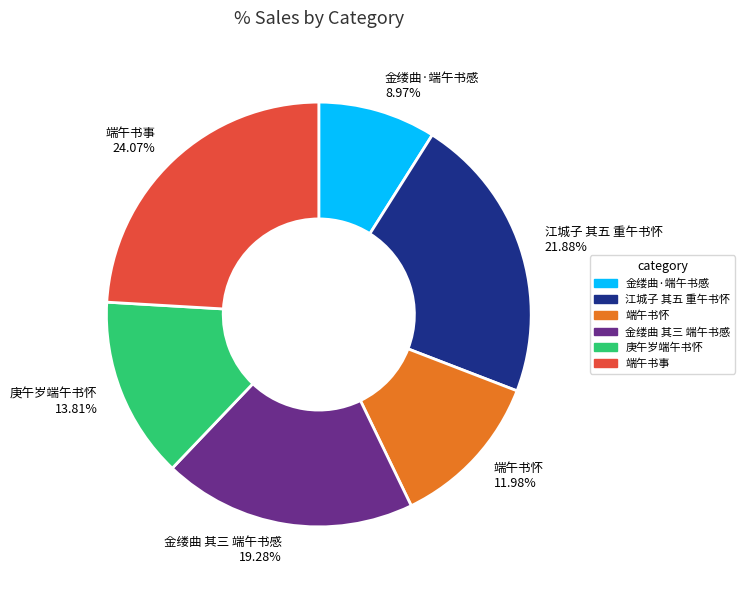

To the nearest percent, what is the difference between the 金缕曲 其三 端午书感 and 江城子 其五 重午书怀 slice percentages?

3%